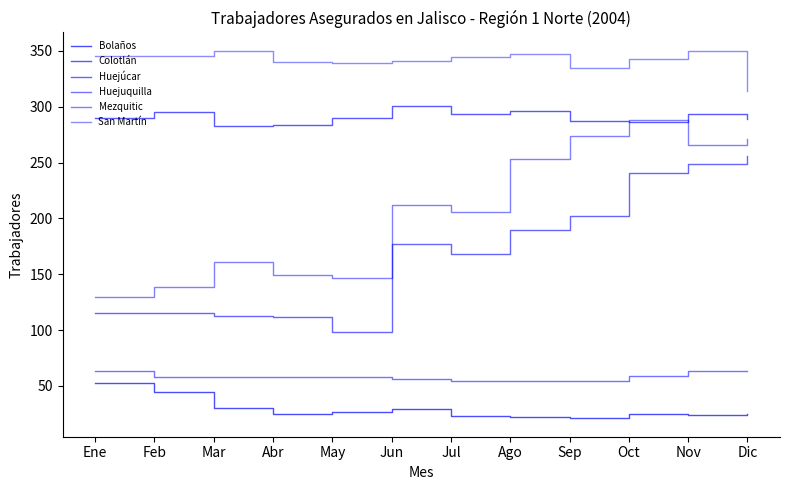

How many lines are shown in the chart?

6